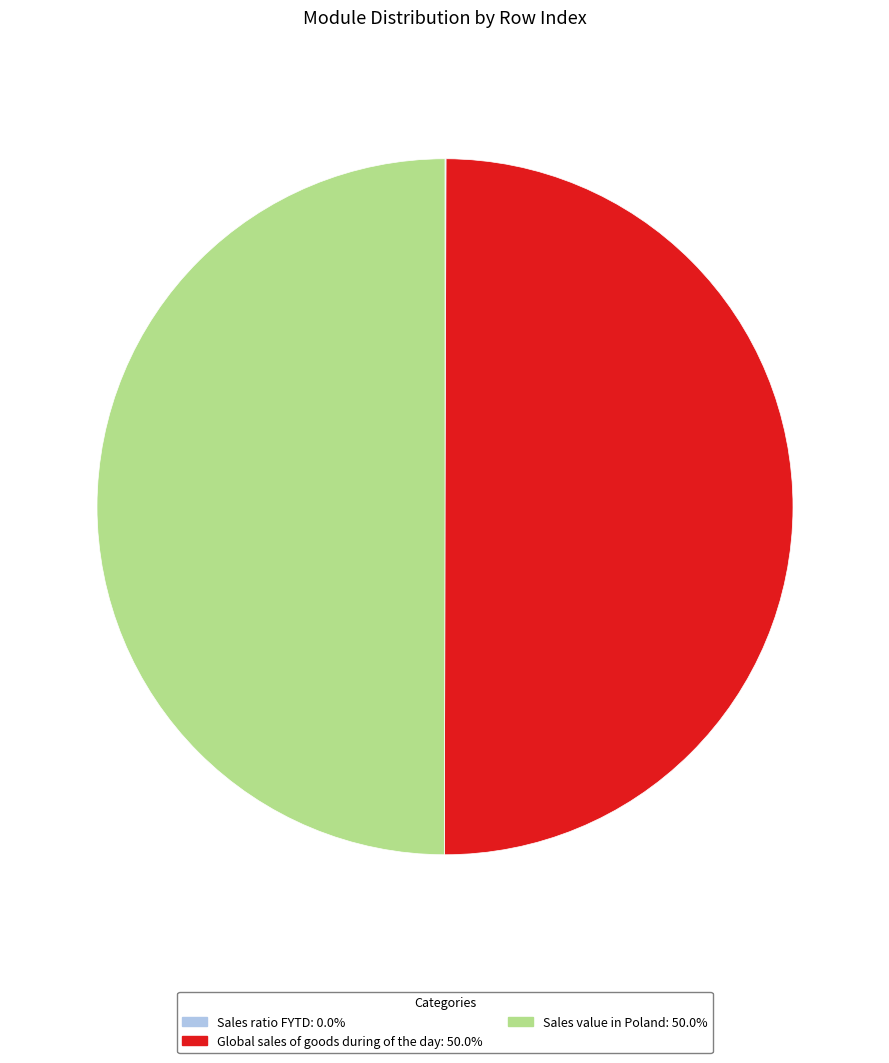

What is the ratio of the value at Sales value in Poland: 50.0% to the value at Global sales of goods during of the day: 50.0%?

1.0